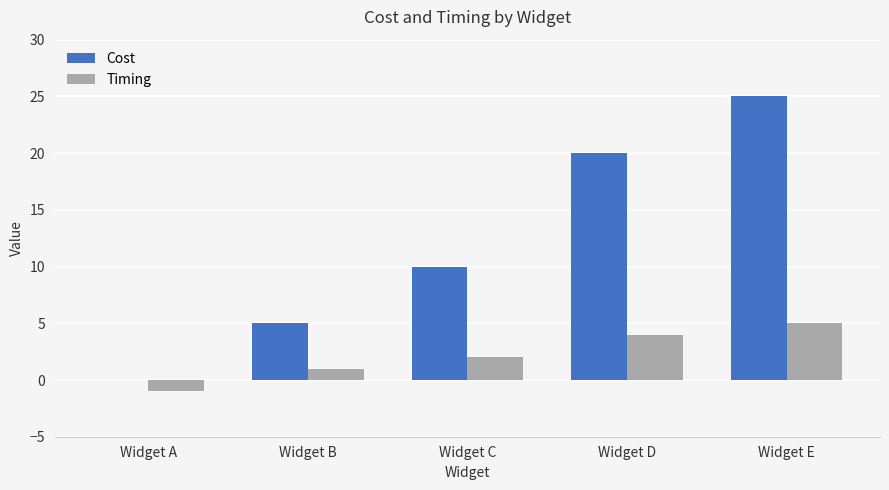

Where is Cost nearest to the value 12?

Widget C